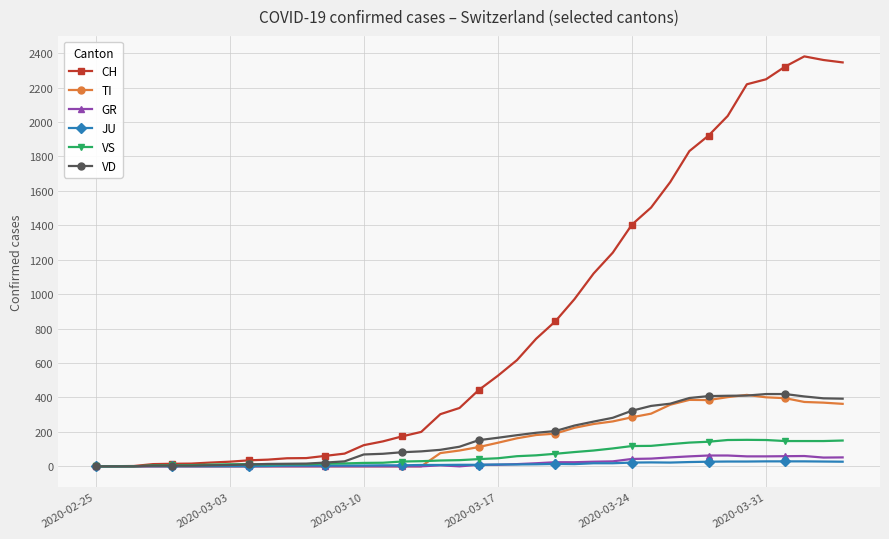

At how many categories does at least one series exceed 646?

17